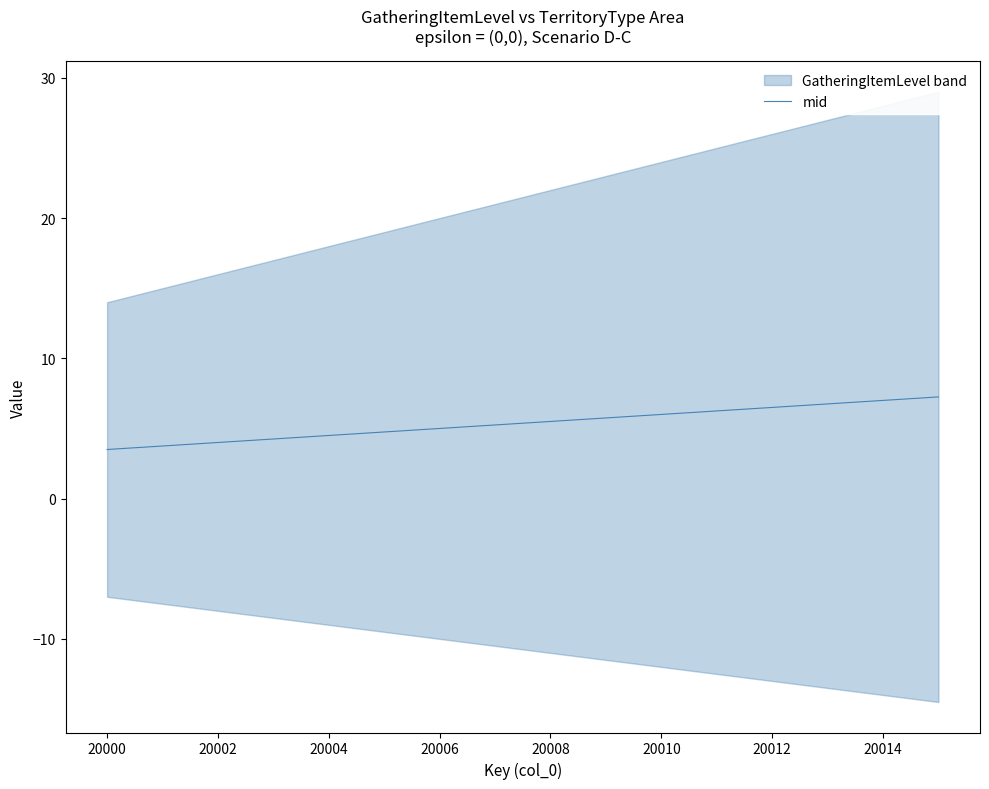

What is the average value?

5.4